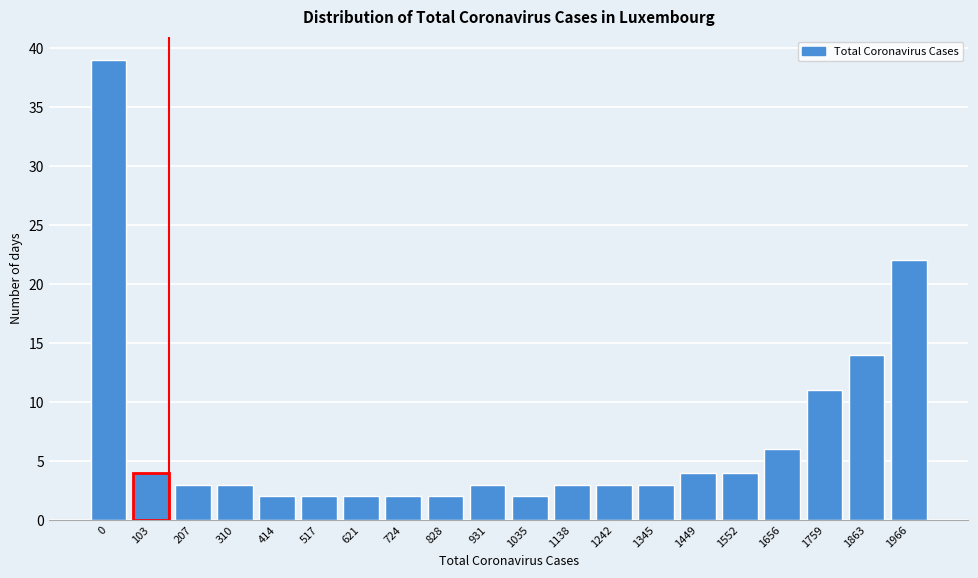

Reading left to right, transcribe all the data shown in this chart.

39	4	3	3	2	2	2	2	2	3	2	3	3	3	4	4	6	11	14	22